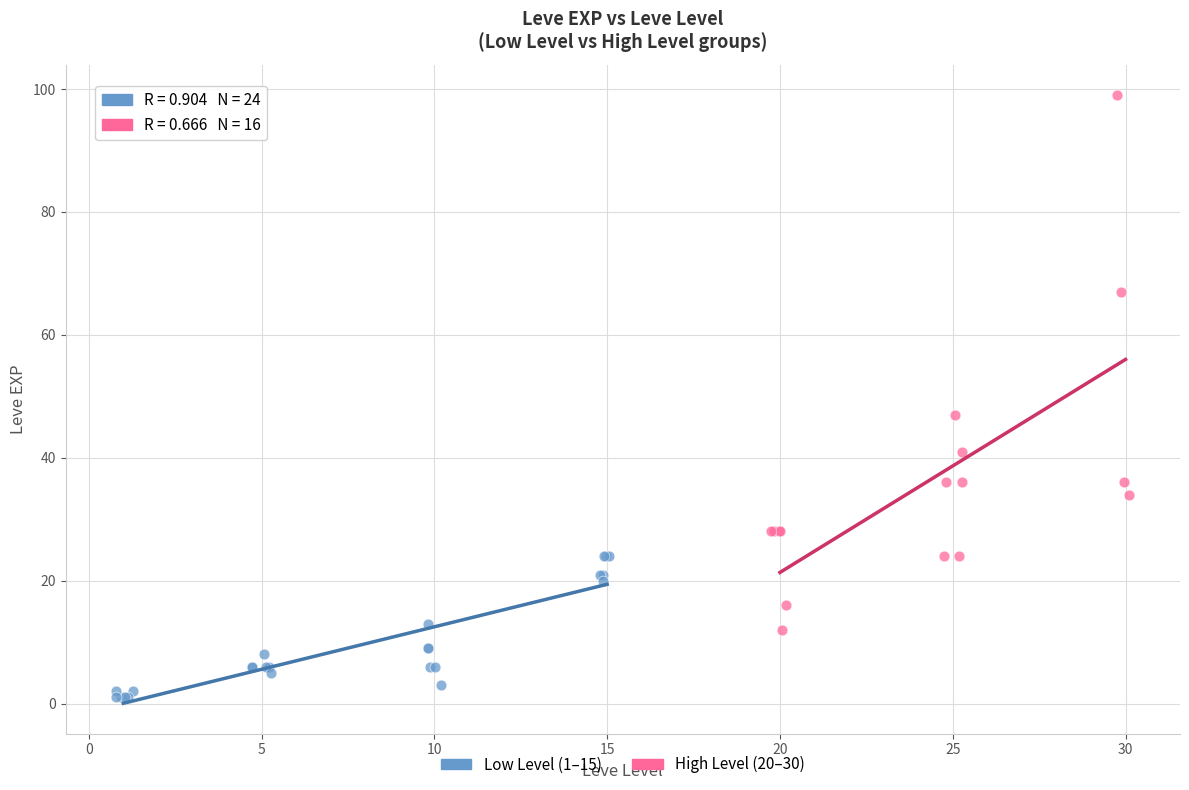

Which series reaches the maximum Y coordinate?

High Level (20–30)